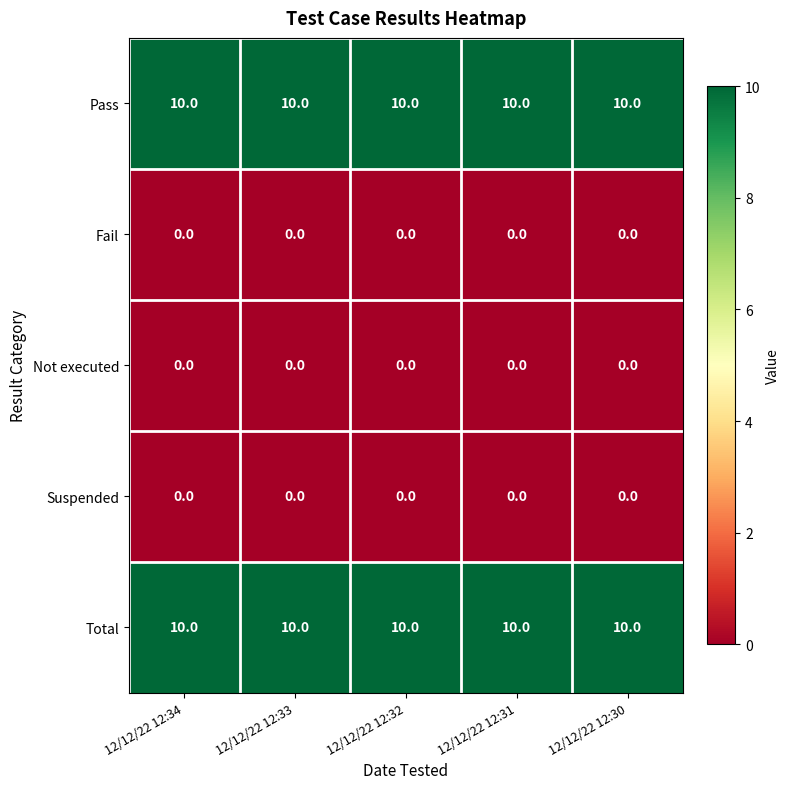

The Suspended series shows 0 at 12/12/22 12:33. True or false?

True